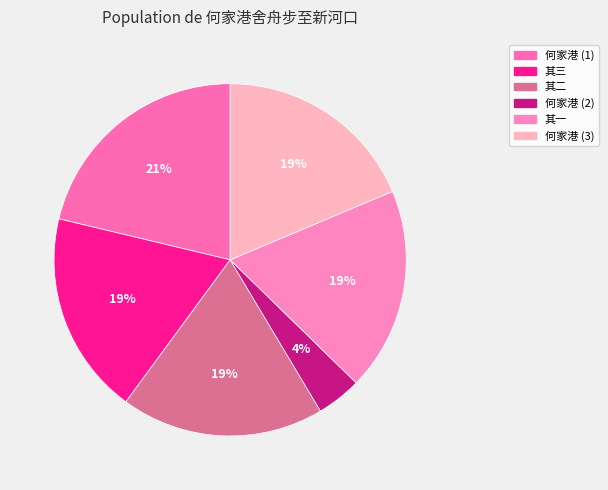

How many slices are in this pie chart?

6